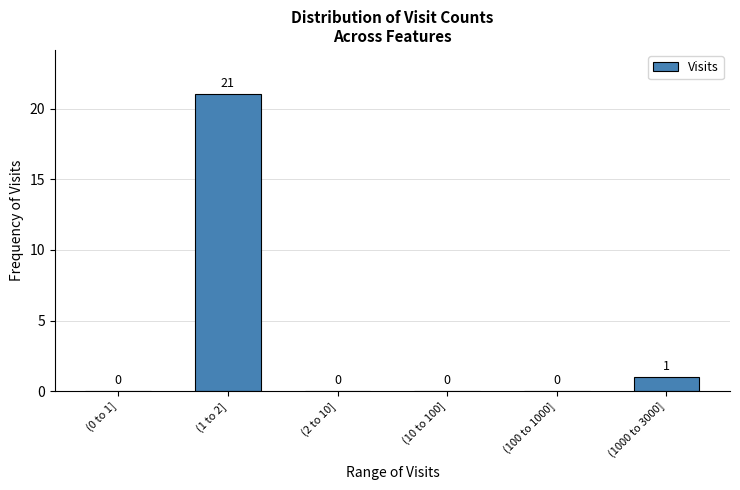

Reading right to left, list all the values displayed in this chart.

(1000 to 3000]=1	(100 to 1000]=0	(10 to 100]=0	(2 to 10]=0	(1 to 2]=21	(0 to 1]=0